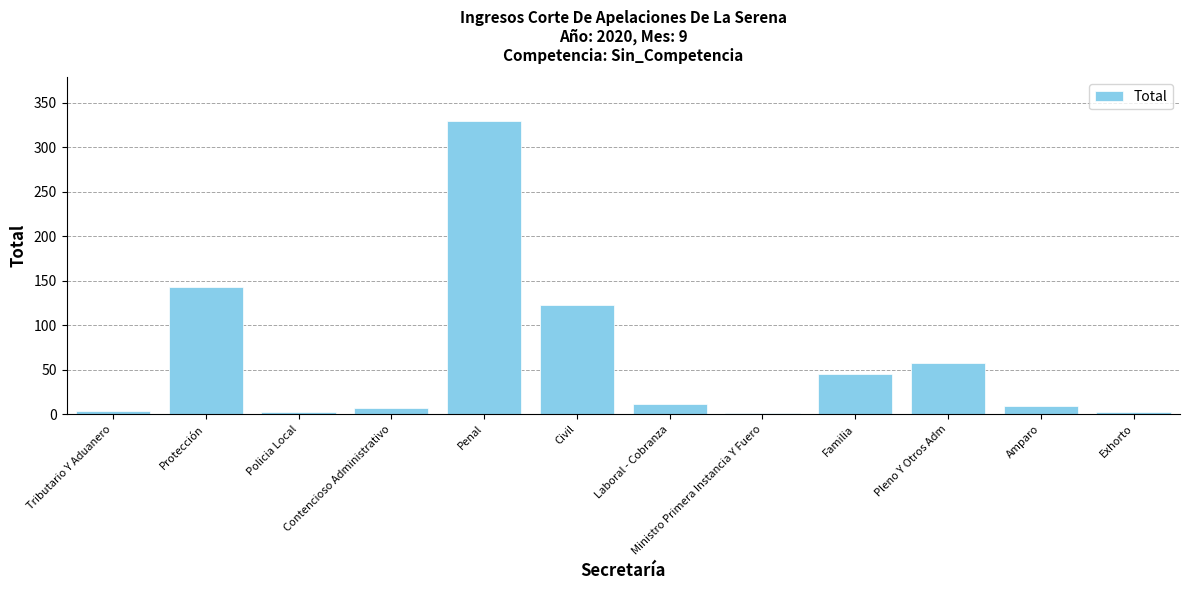

Is it true that the value at Pleno Y Otros Adm is 57?

True